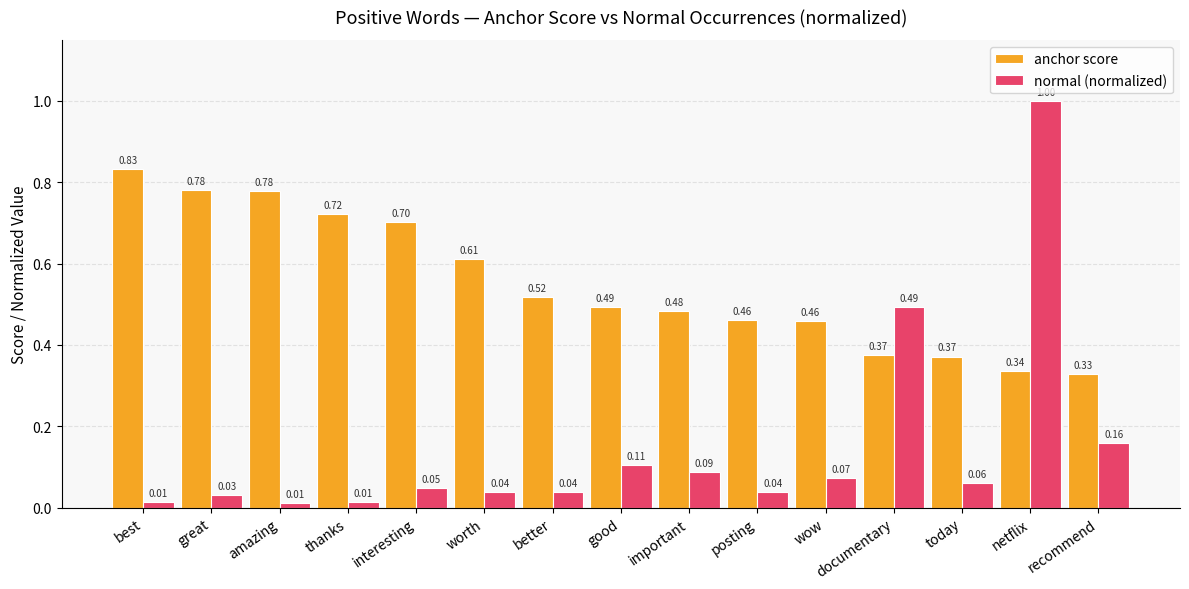

What is the sum of the anchor score values at posting and wow?

0.9